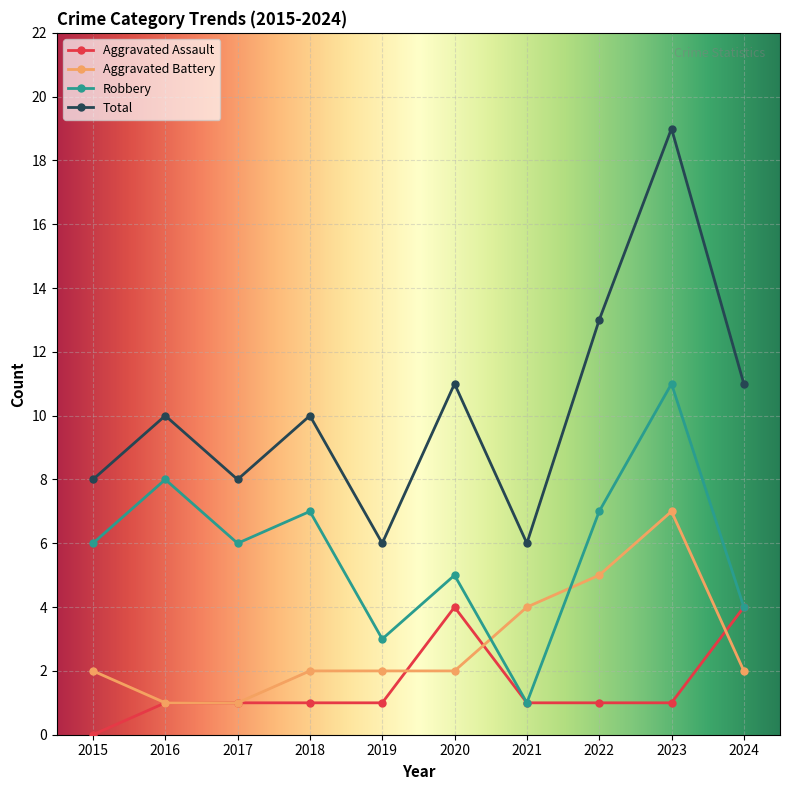

What are all the series names shown in the legend?

Aggravated Assault, Aggravated Battery, Robbery, Total